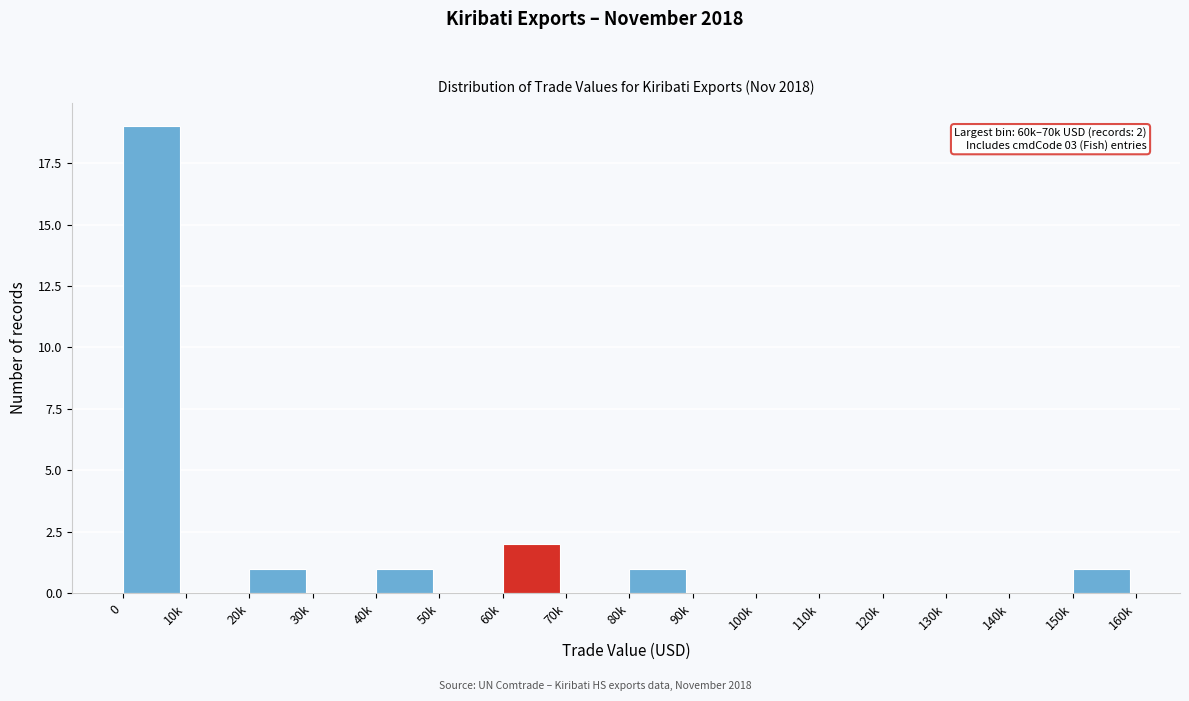

Reading left to right, transcribe all the data shown in this chart.

0=19	10k=0	20k=1	30k=0	40k=1	50k=0	60k=2	70k=0	80k=1	90k=0	100k=0	110k=0	120k=0	130k=0	140k=0	150k=1